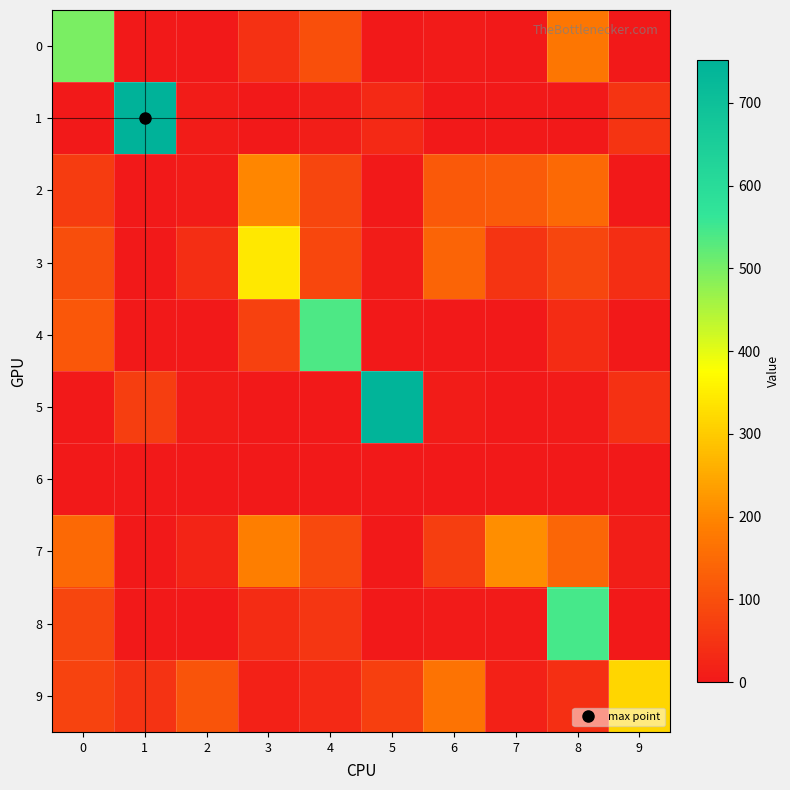

At 4, list the series in order from largest to smallest.

4, 0, 7, 3, 2, 8, 9, 1, 5, 6